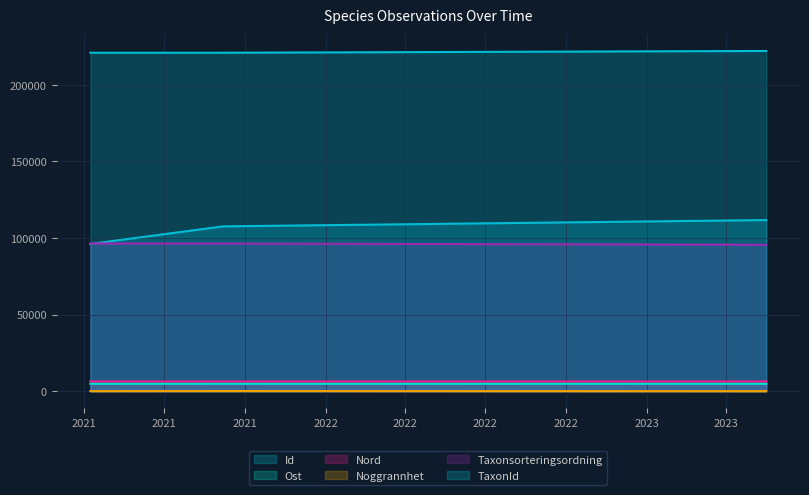

At 2021-04-08, list the series in order from largest to smallest.

TaxonId, Taxonsorteringsordning, Id, Nord, Ost, Noggrannhet